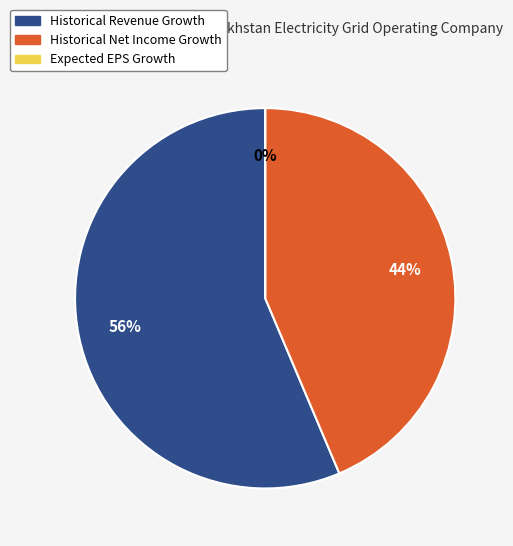

What is the smallest slice in the pie chart?

expected_growth_eps_next_5_years